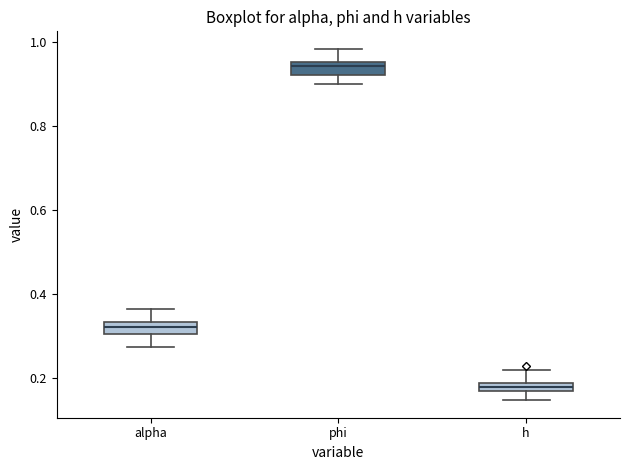

Which box has the lowest median line?

h